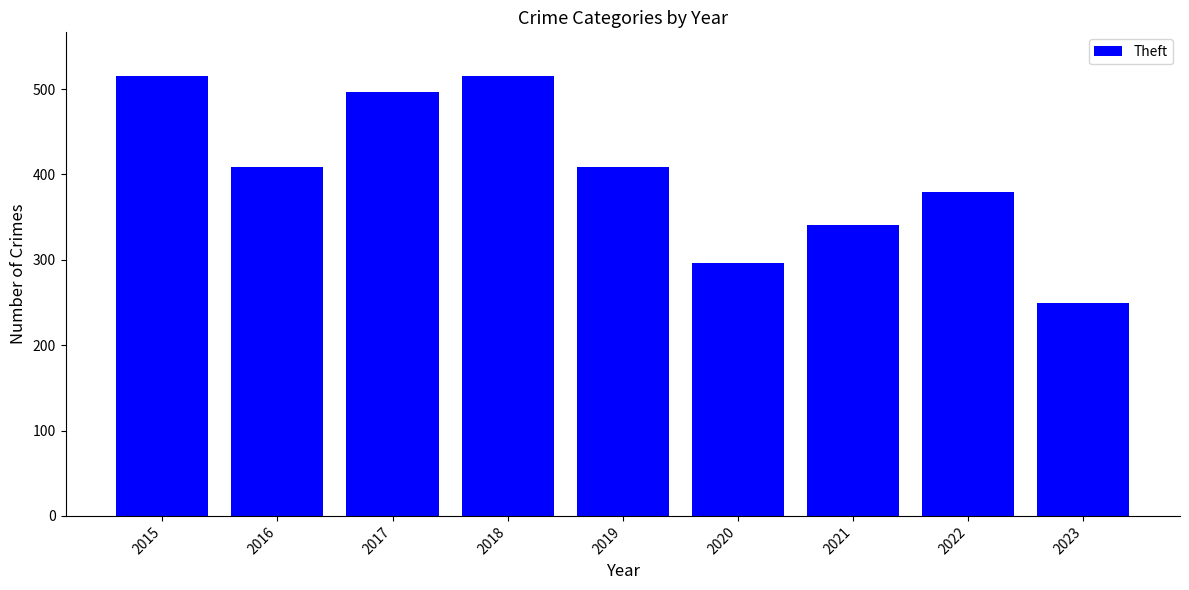

What is the difference between the maximum and minimum values?

266